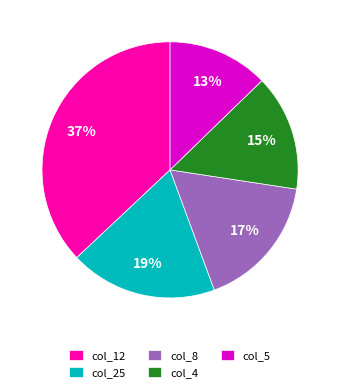

Combined, do col_5 and col_8 account for over 50%?

No